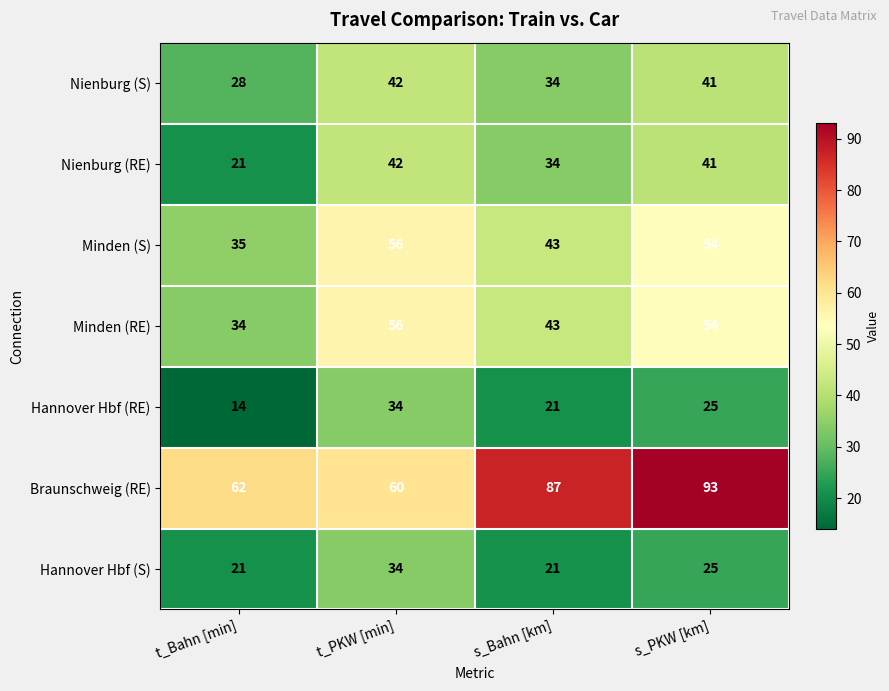

What value does the Nienburg (S) series have at t_Bahn [min], to the nearest 10?

30